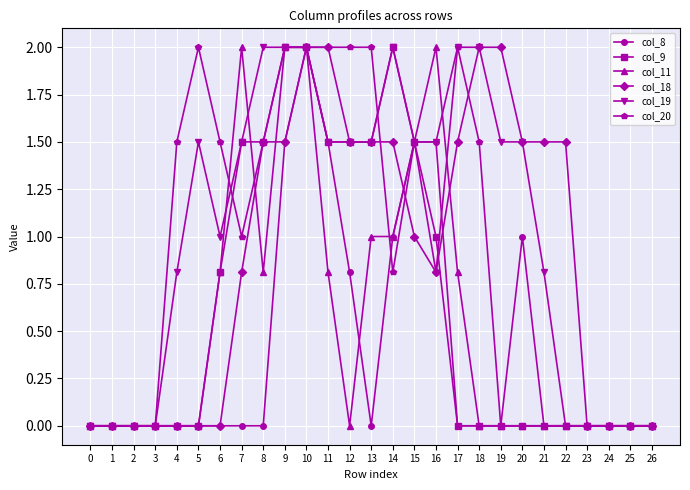

Is the value of col_9 at 16 greater than the value of col_19 at 17?

No